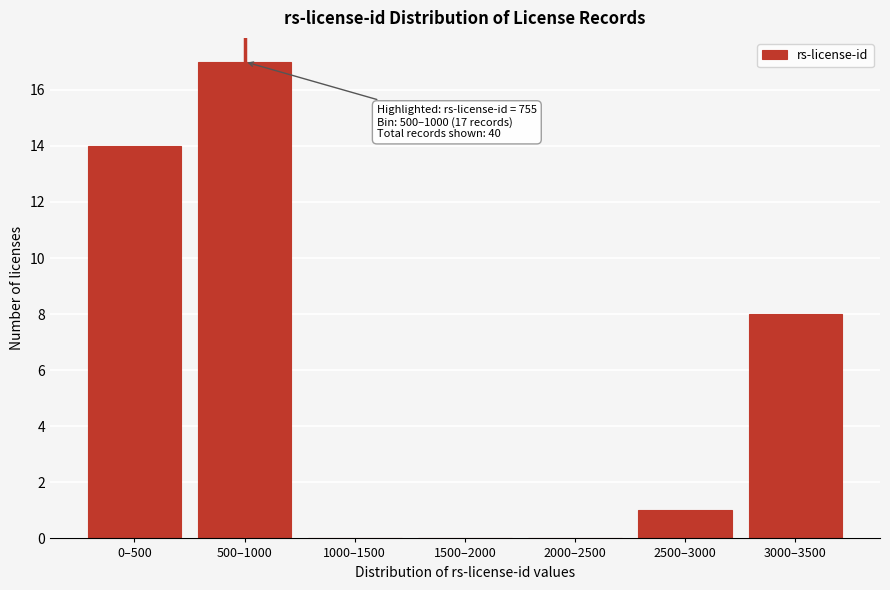

Reading left to right, list all the values displayed in this chart.

0–500=14	500–1000=17	1000–1500=0	1500–2000=0	2000–2500=0	2500–3000=1	3000–3500=8